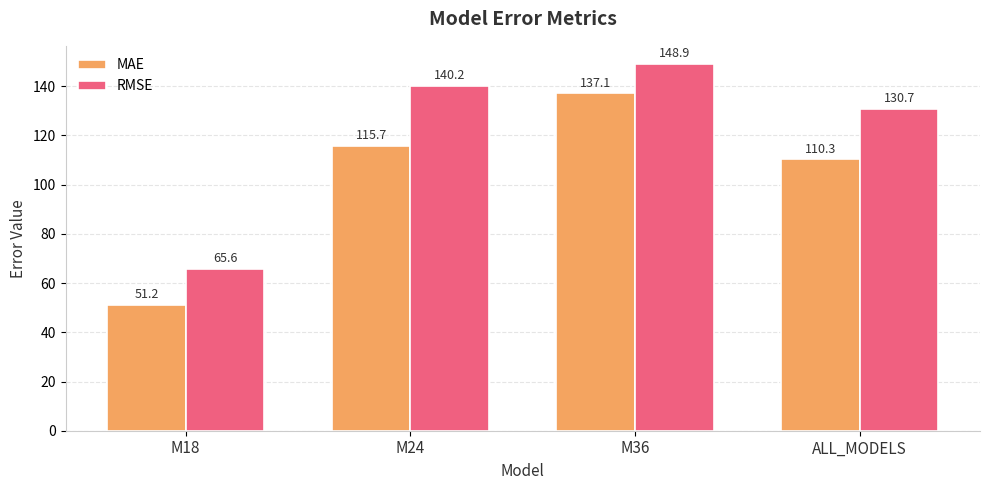

How many bars are there in total?

8